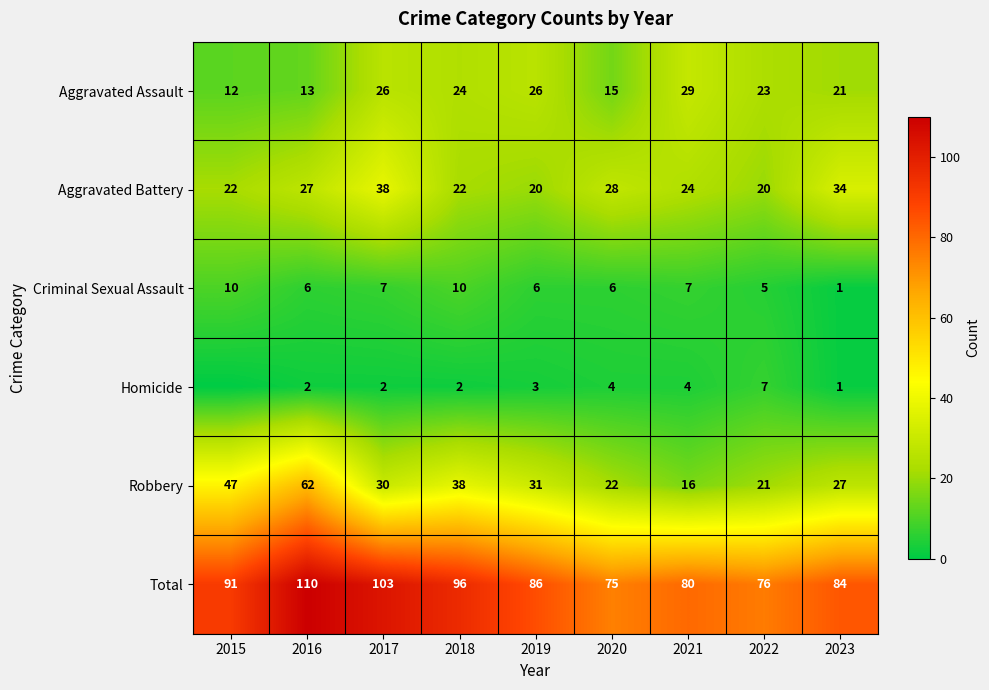

At which label does Total reach its peak?

2016